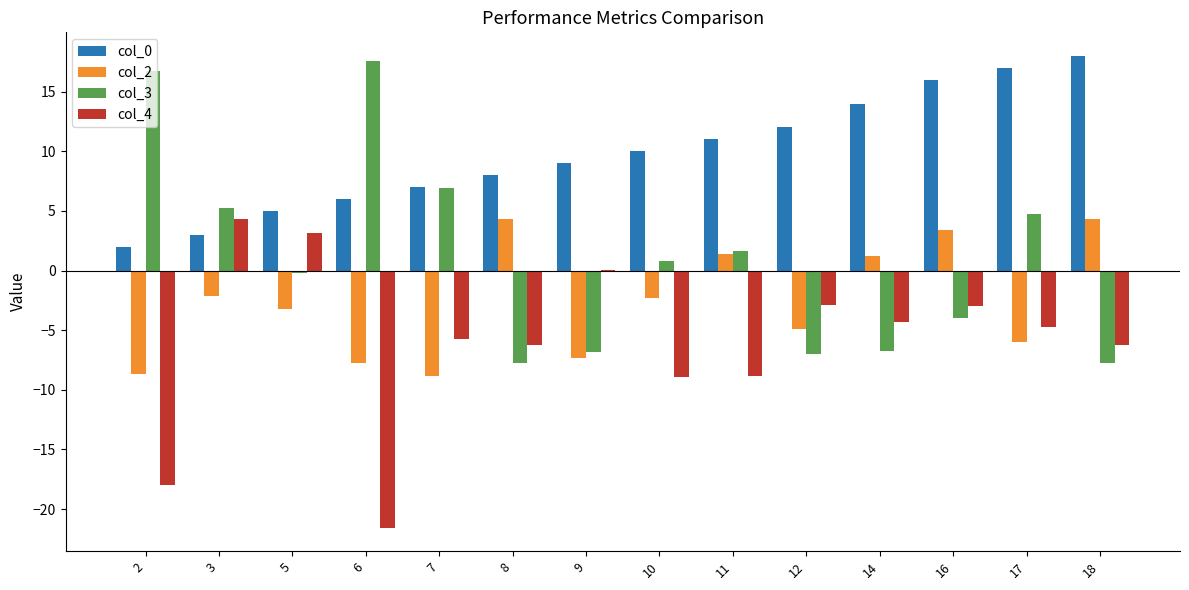

Is it true that col_4 equals -4.7 at 17?

True